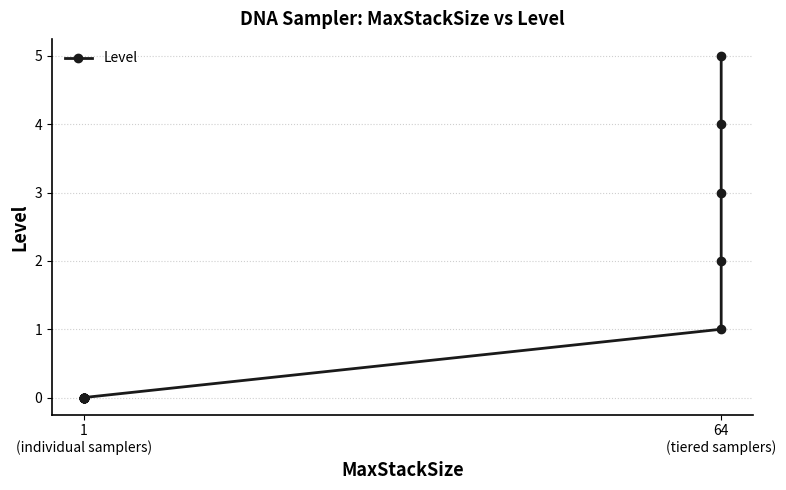

True or false: there are more than 1 points higher than both neighbors.

False